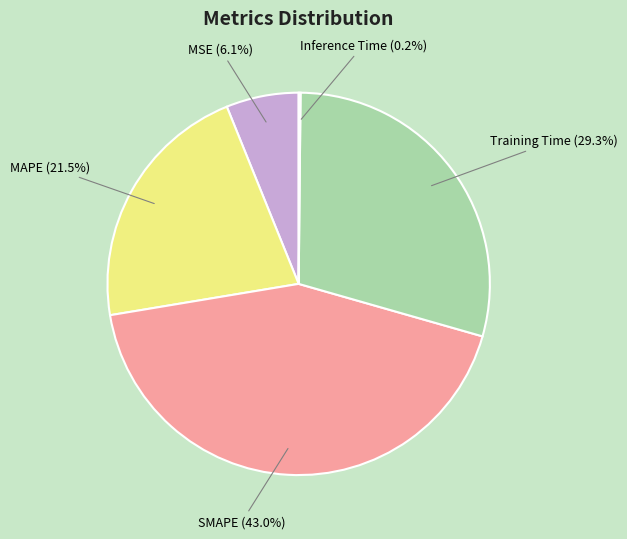

Which category has the biggest portion of the pie?

SMAPE